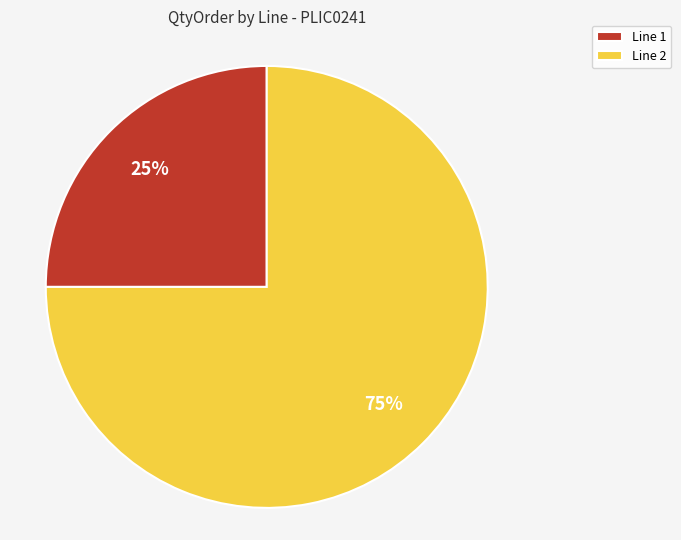

What is the ratio of the value at Line 1 to the value at Line 2?

0.3